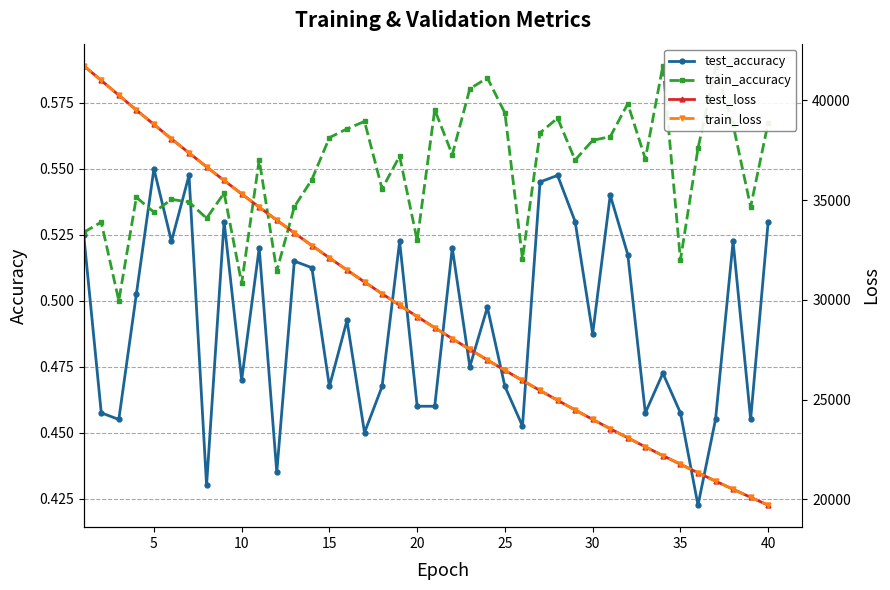

Rank the series by their maximum value, from highest to lowest.

test_loss, train_loss, train_accuracy, test_accuracy